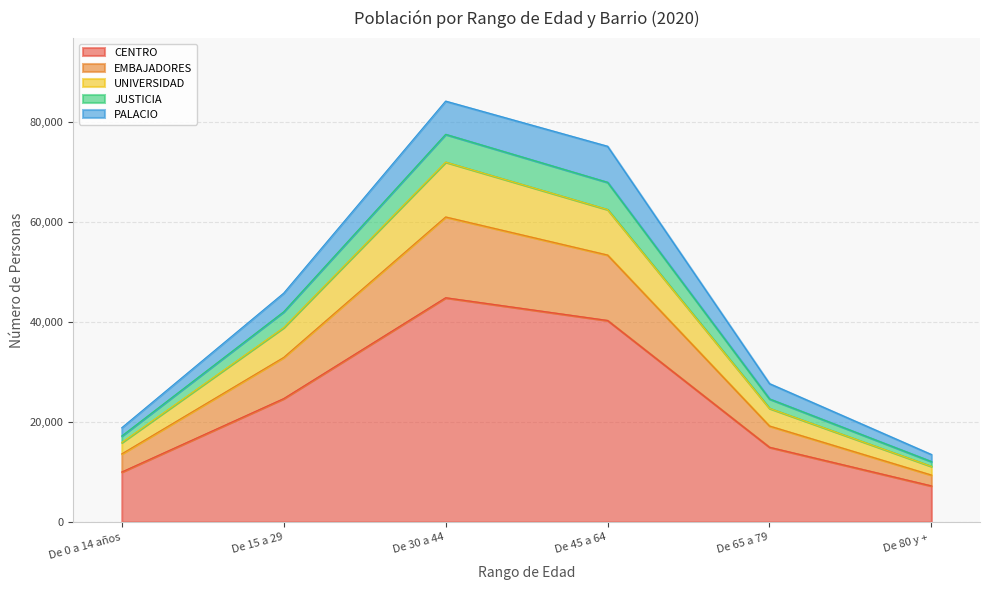

What is the label of the 5th point from the left?

De 65 a 79